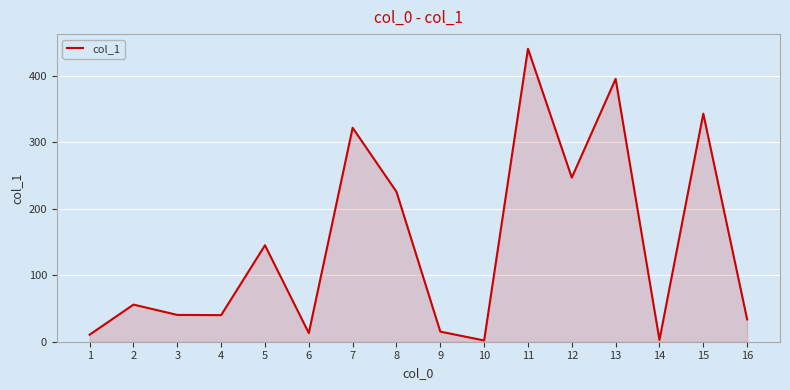

Between 4 and 8, which is larger?

8